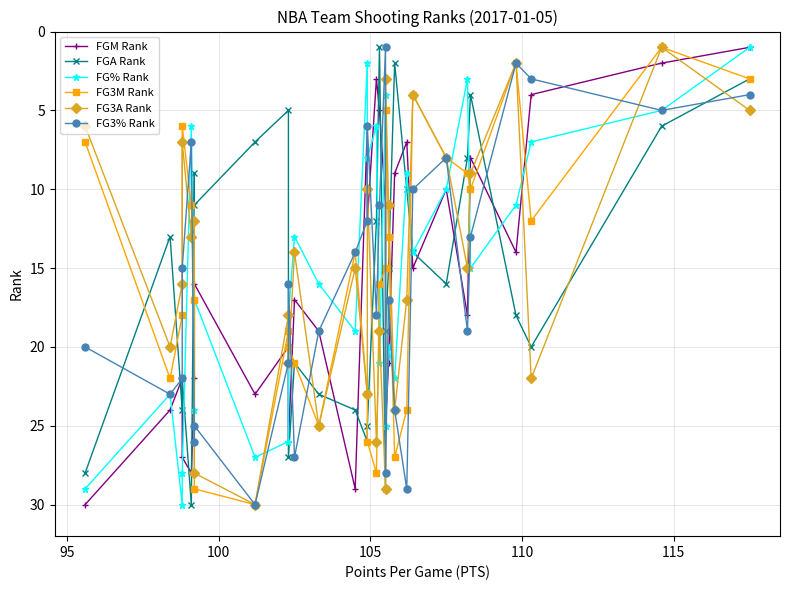

How many values in the FG% Rank series are below 16?

15